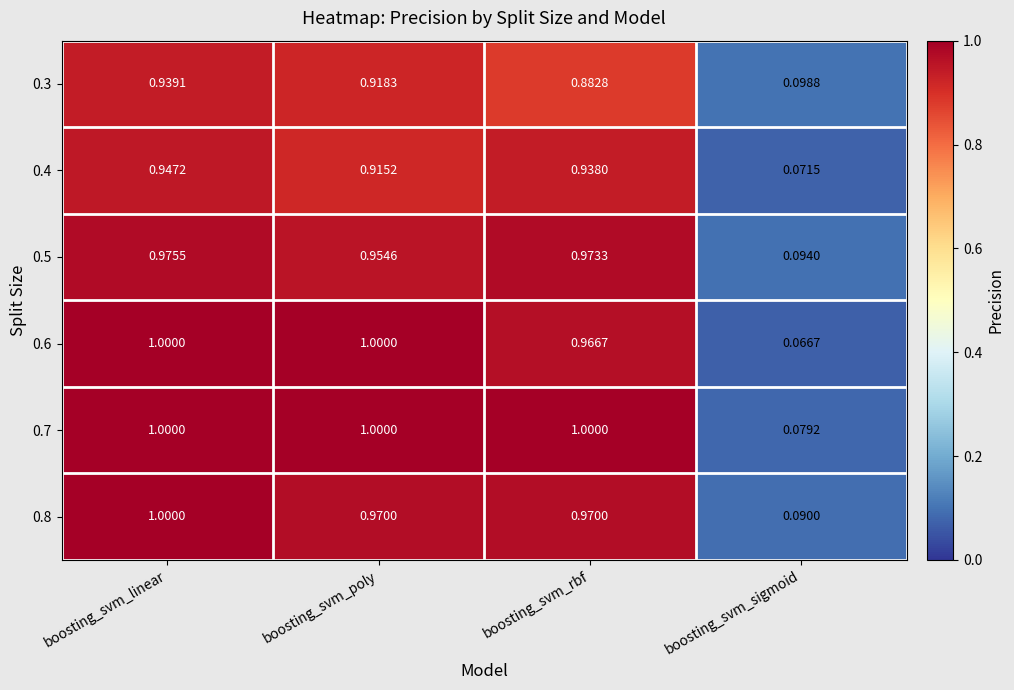

At which category is the sum across all series the highest?

boosting_svm_linear